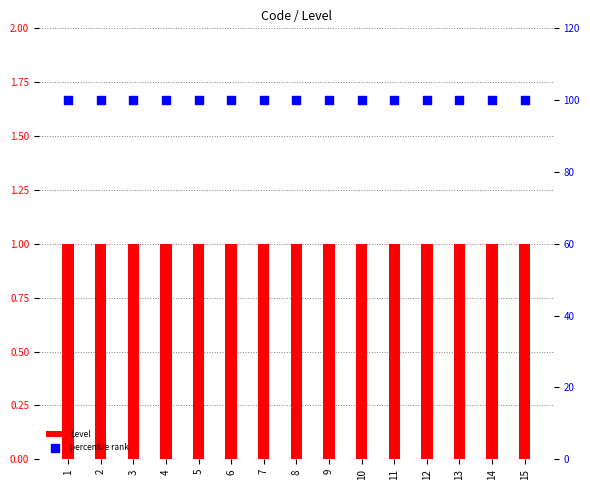

Which series has the widest spread of Y values?

Level